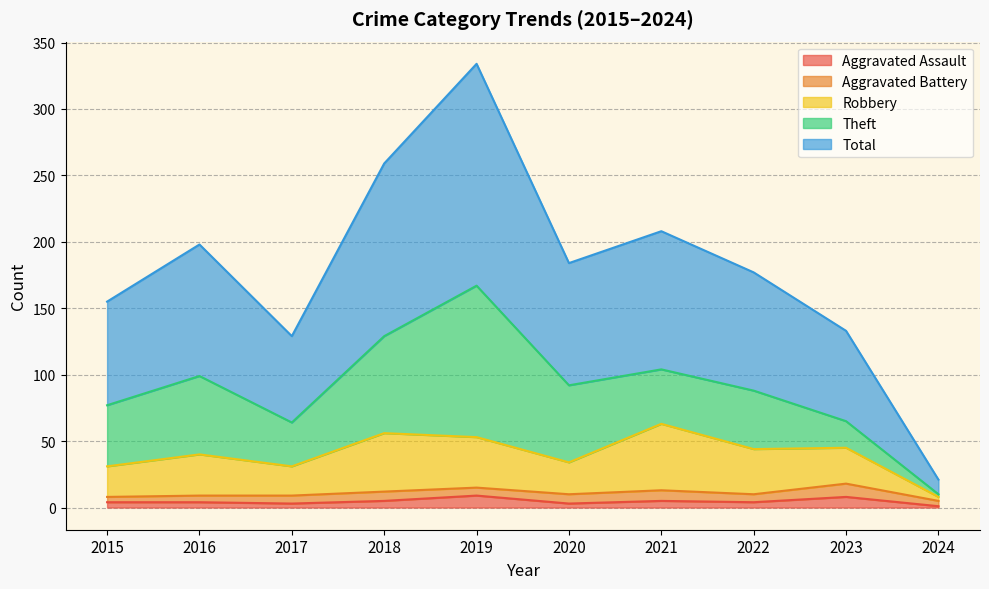

What is the value of the Total point at the 5th from the left?

334